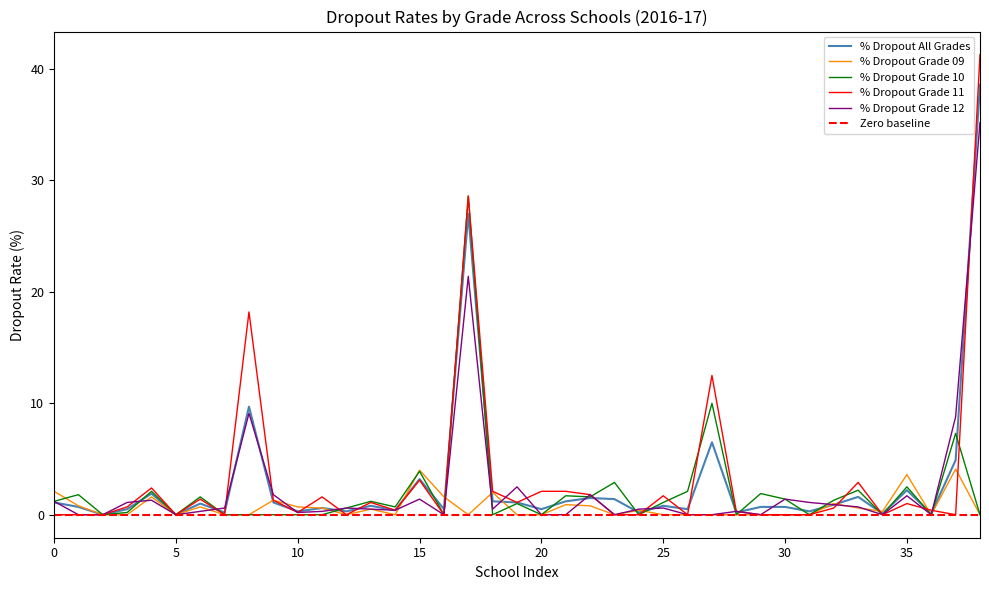

In % Dropout Grade 09, how many points are lower than both neighbors (excluding endpoints)?

7